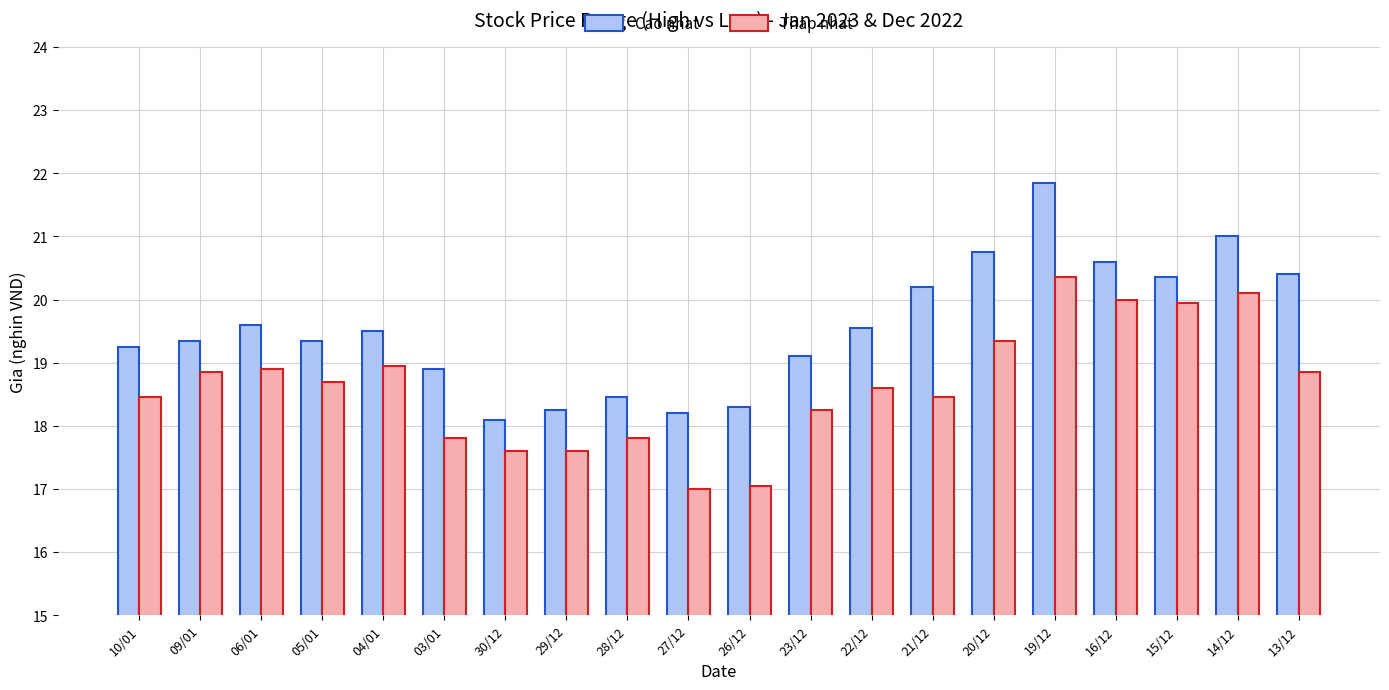

How many data points in Cao nhat are less than 19?

6